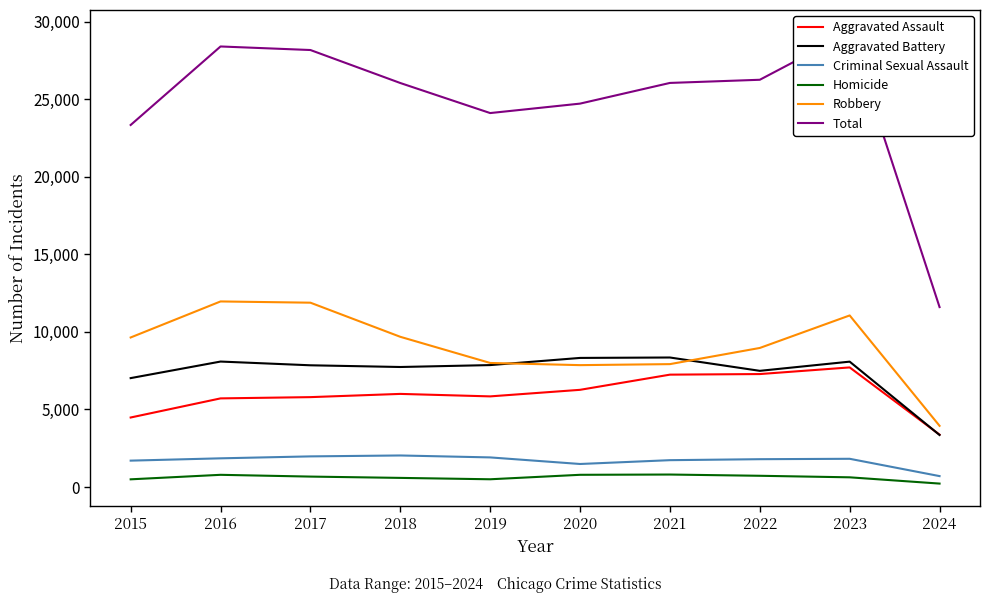

At 2015, list the series in order from smallest to largest.

Homicide, Criminal Sexual Assault, Aggravated Assault, Aggravated Battery, Robbery, Total